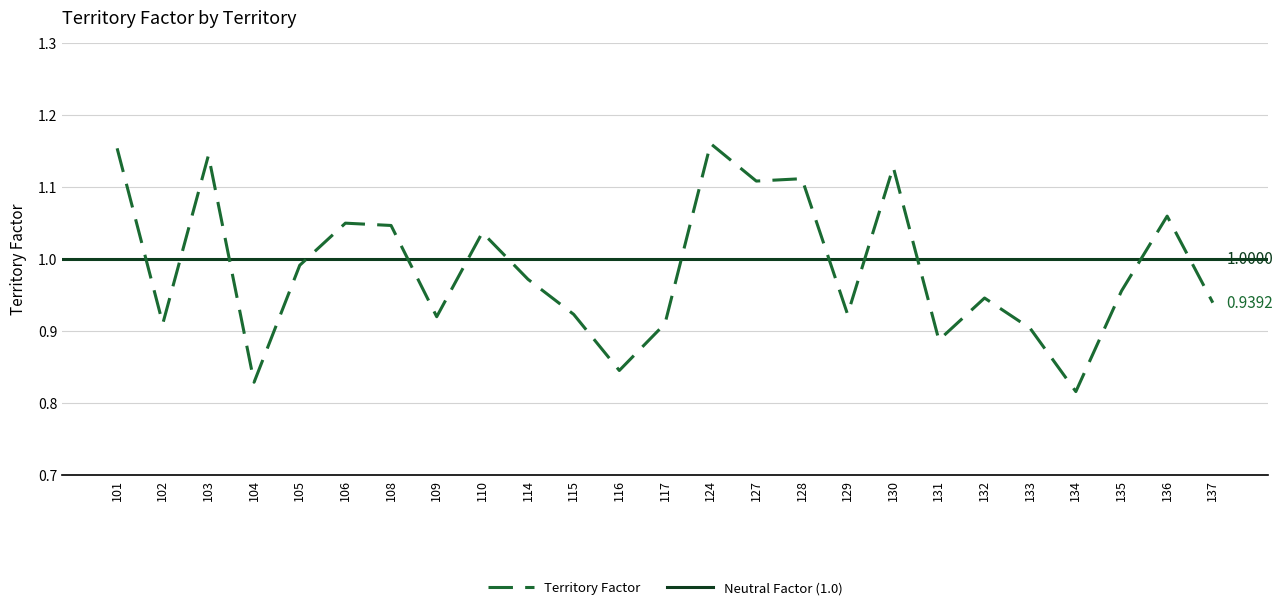

Reading right to left, list all the values displayed in this chart.

137=0.9	136=1.1	135=1.0	134=0.8	133=0.9	132=0.9	131=0.9	130=1.1	129=0.9	128=1.1	127=1.1	124=1.2	117=0.9	116=0.8	115=0.9	114=1.0	110=1.0	109=0.9	108=1.0	106=1.0	105=1.0	104=0.8	103=1.1	102=0.9	101=1.2